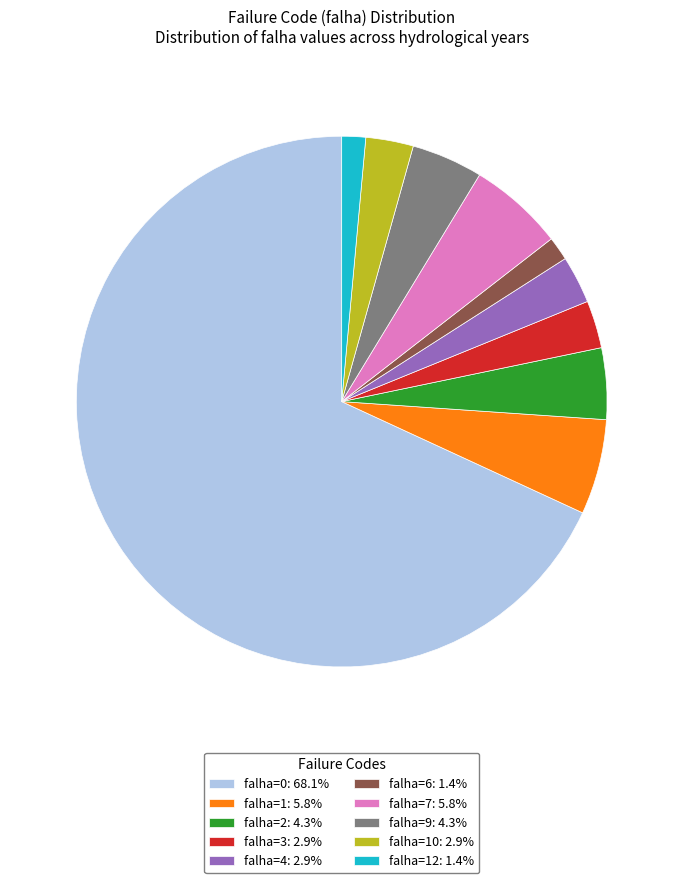

Does any single category account for the majority?

Yes